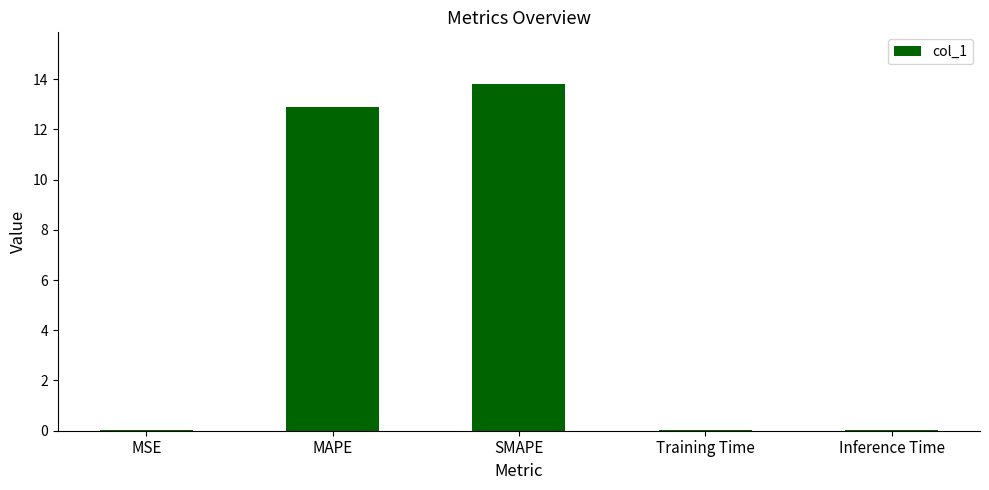

What is the approximate value at SMAPE?

13.8